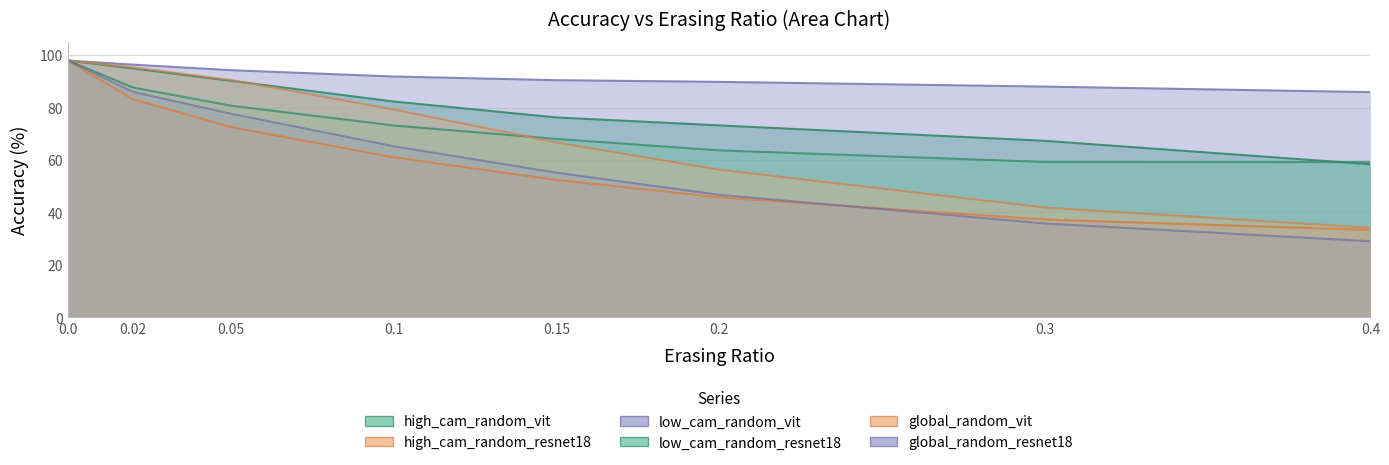

Rank the series at 0.0 from highest to lowest value.

high_cam_random_vit, high_cam_random_resnet18, low_cam_random_vit, low_cam_random_resnet18, global_random_vit, global_random_resnet18